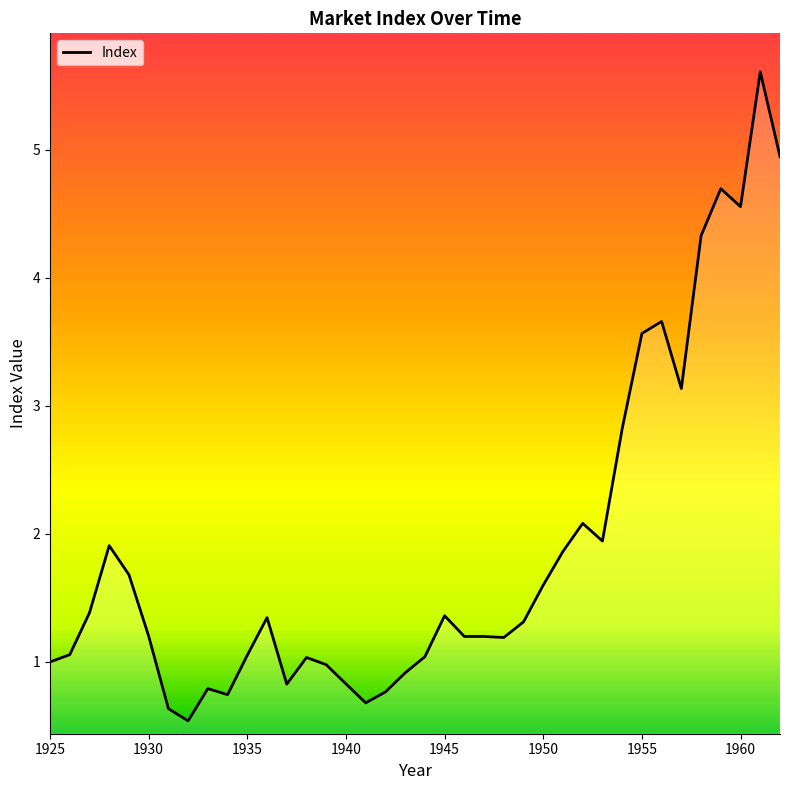

What is the greatest value displayed?

5.6